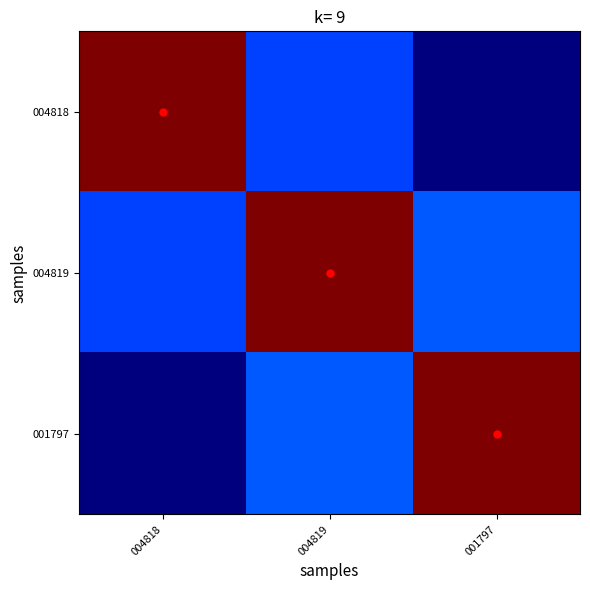

At which category is the sum across all series the highest?

004819